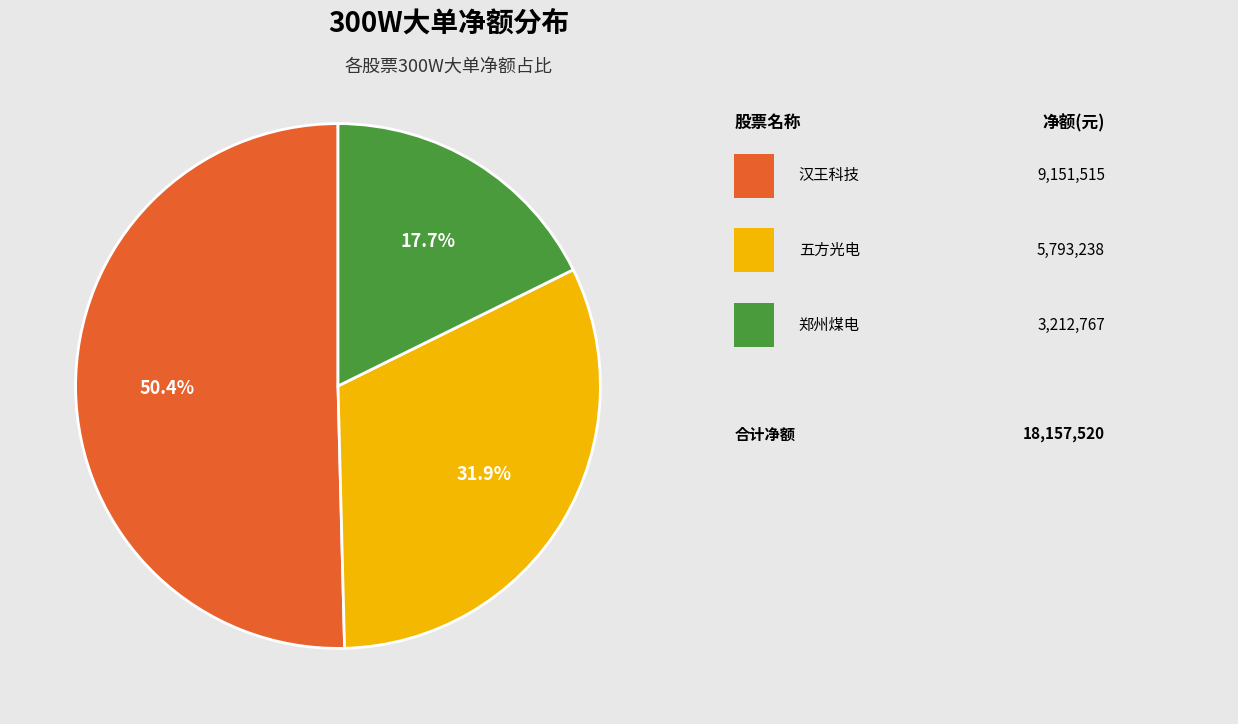

To the nearest percent, what is the difference between the largest and smallest slice percentages?

33%